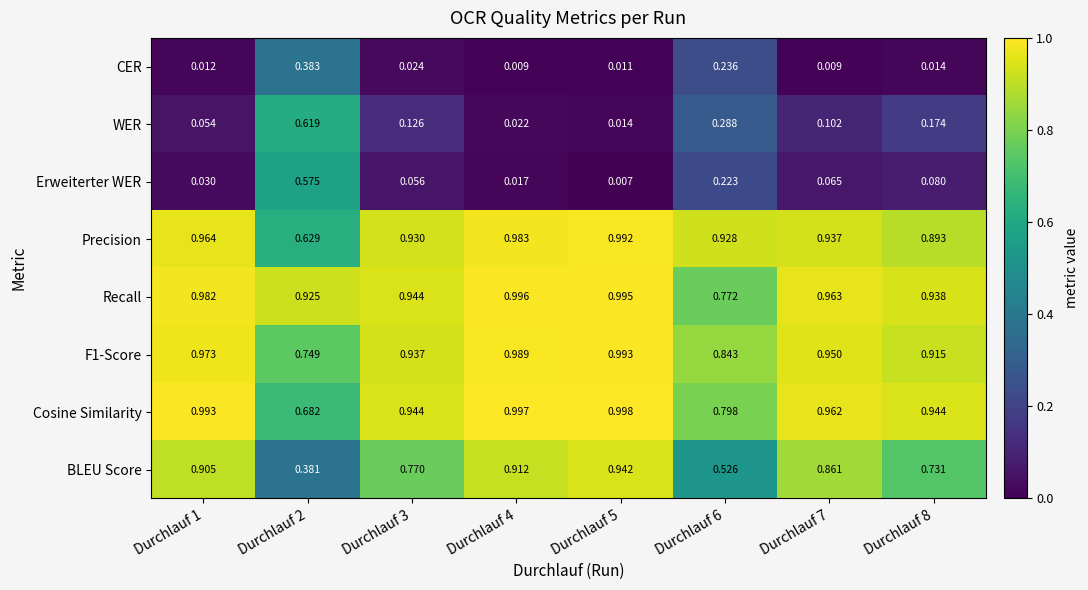

Is the value of Recall at Durchlauf 1 greater than the value of F1-Score at Durchlauf 4?

No